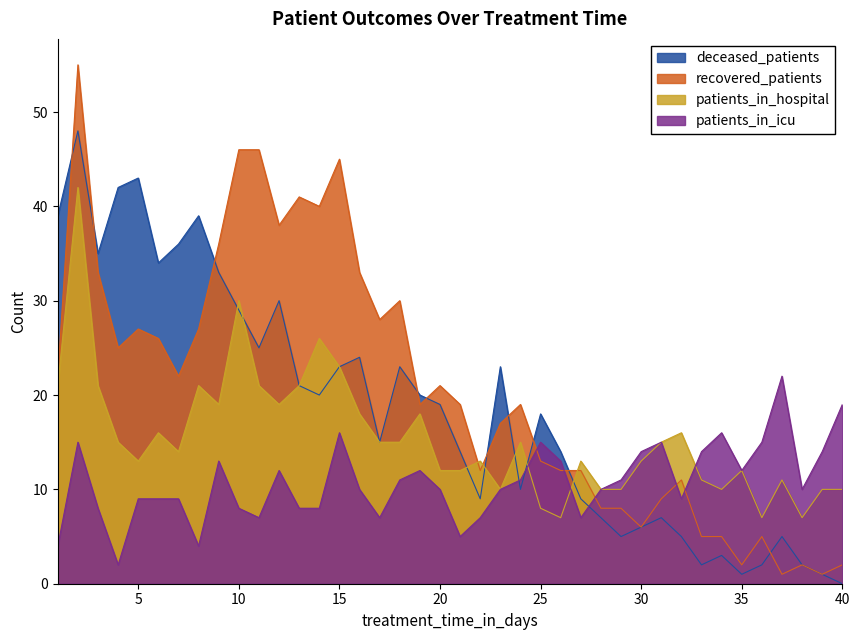

List the series in order of their overall mean, highest first.

recovered_patients, deceased_patients, patients_in_hospital, patients_in_icu